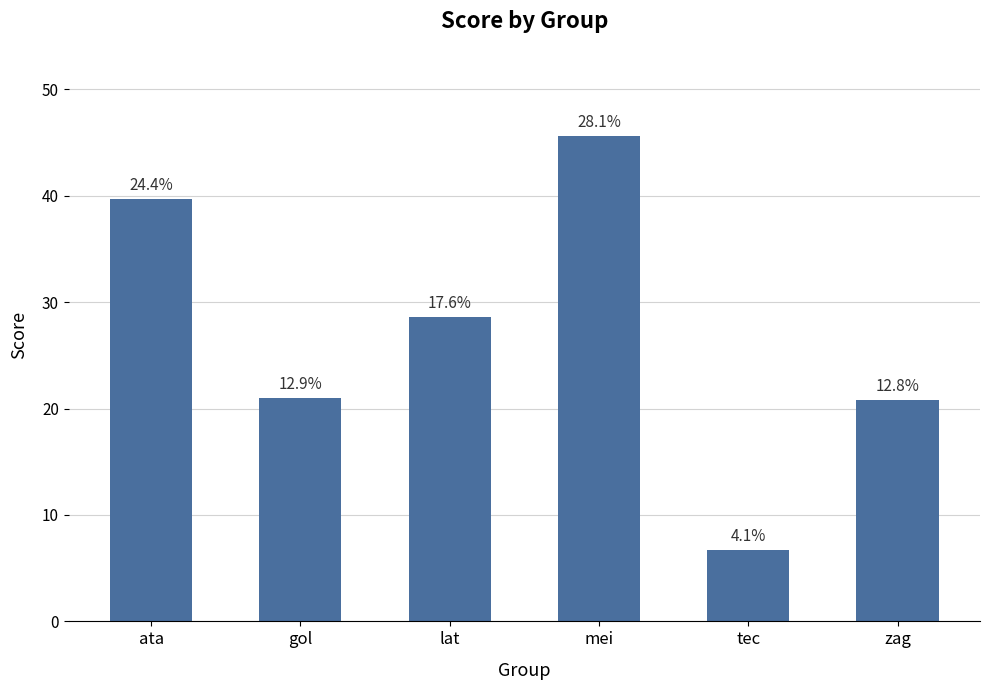

Does the chart contain any negative values?

No